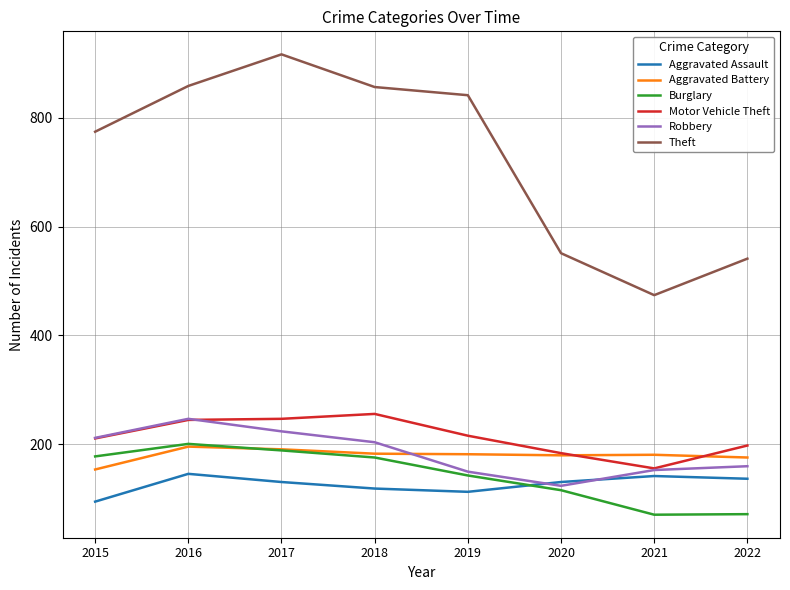

What is the smallest value displayed?

71